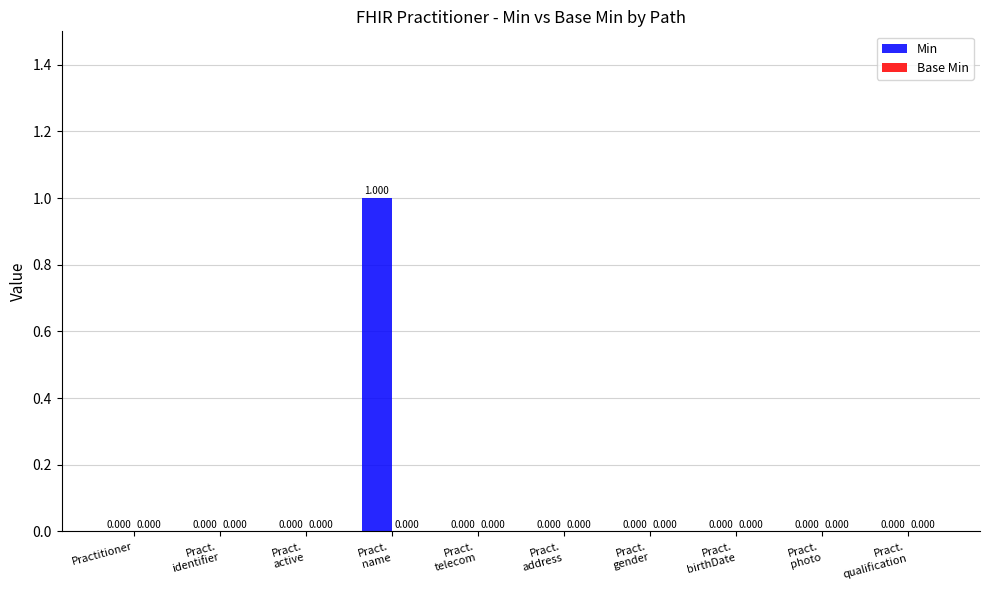

How many distinct data groups are displayed?

1